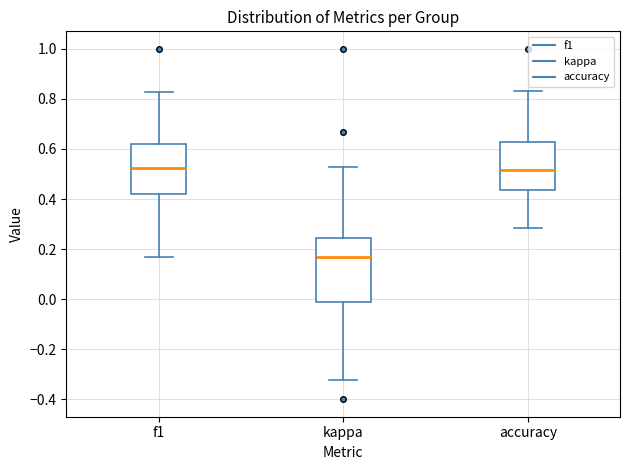

Reading left to right, transcribe this box plot: for each box, give where its median line is, the range the box spans, and where its two whiskers end, as read against the y-axis. The values are not printed on the chart, so give them approximately, as read against the axis.

f1: median 0.52, box 0.42 to 0.62, whiskers 0.16 to 0.82
kappa: median 0.16, box -0.02 to 0.24, whiskers -0.32 to 0.52
accuracy: median 0.52, box 0.44 to 0.62, whiskers 0.28 to 0.84